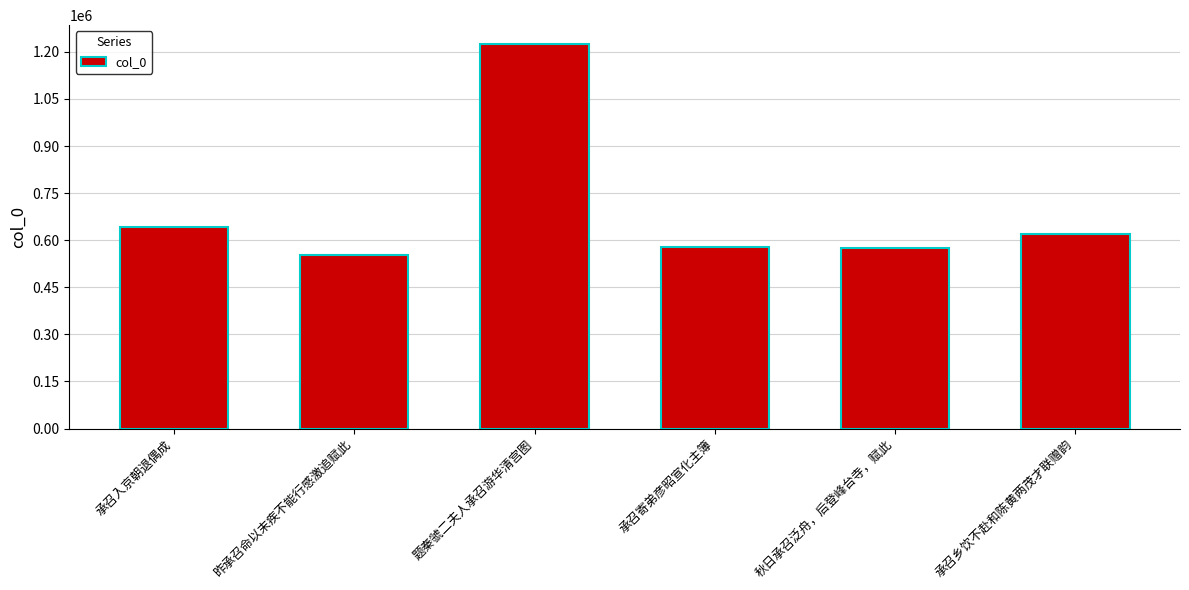

The value at 承召乡饮不赴和陈黄两茂才联赠韵 is 397948. True or false?

False